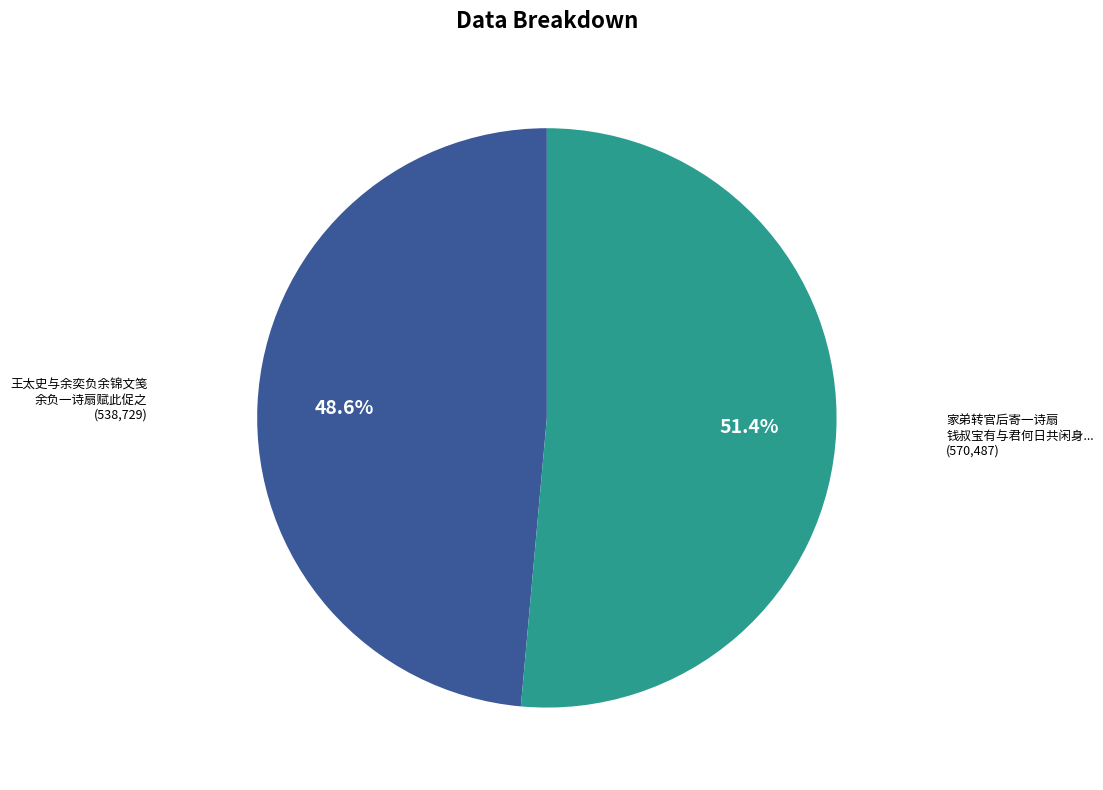

Is there a majority slice in this chart?

Yes